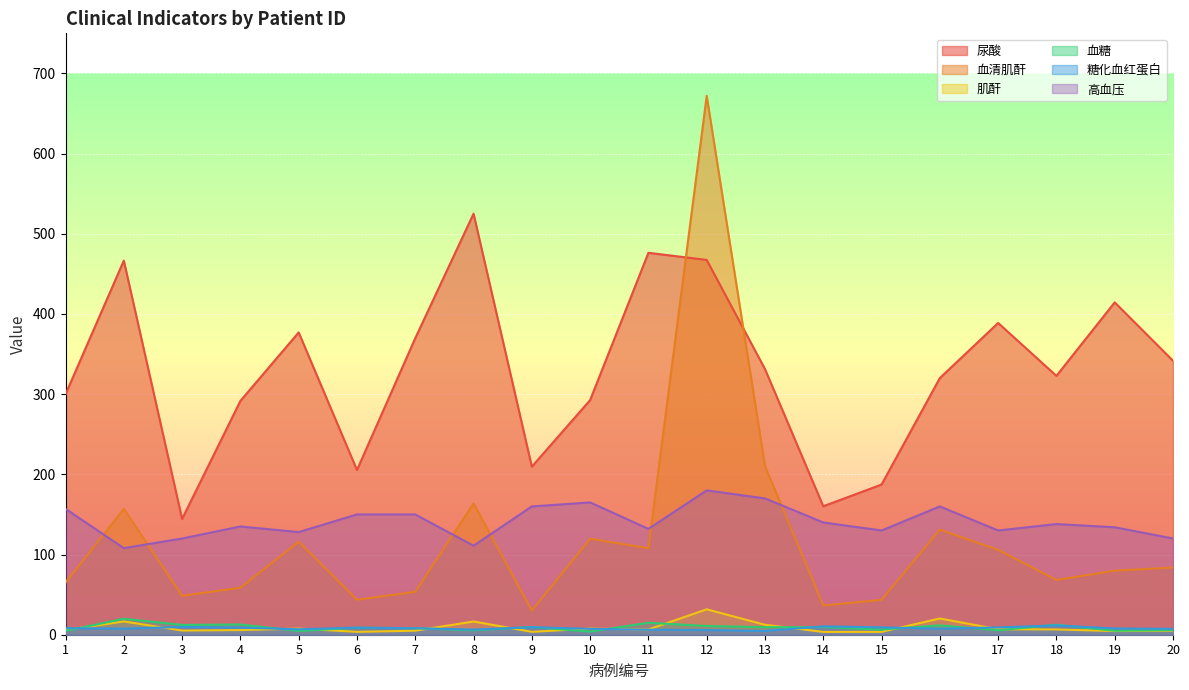

The value of 血糖 at 2 is 8.7. True or false?

False